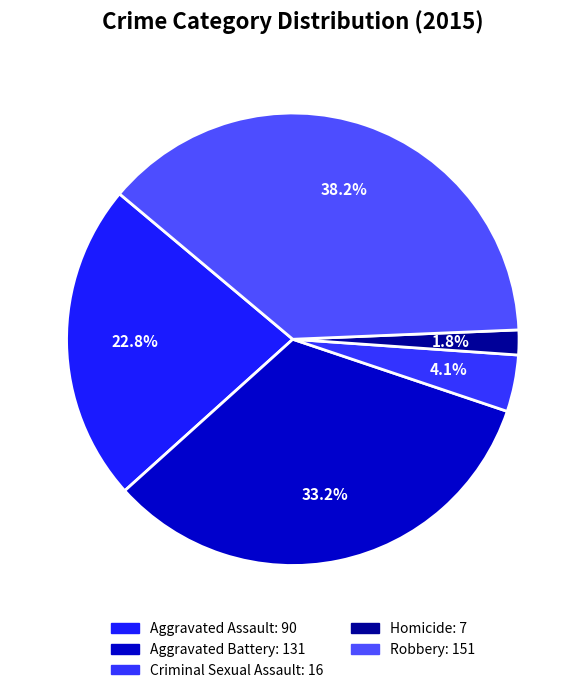

Count the number of slices in the pie.

5